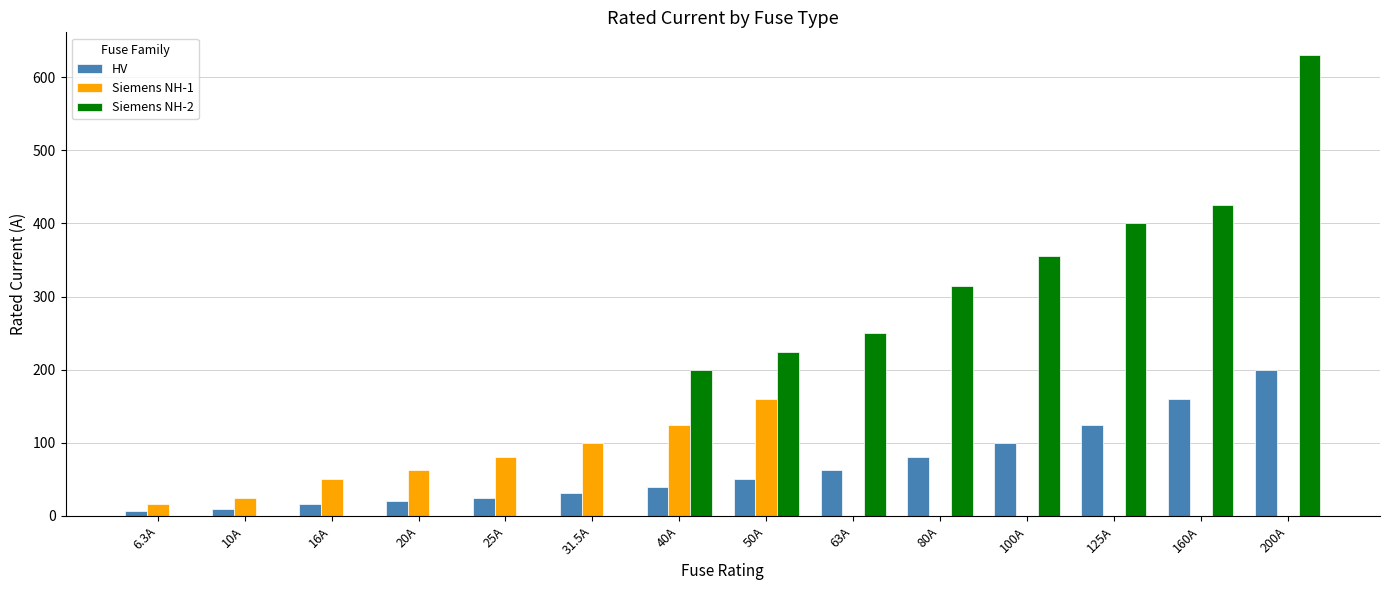

What is the label of the 14th bar from the right?

6.3A